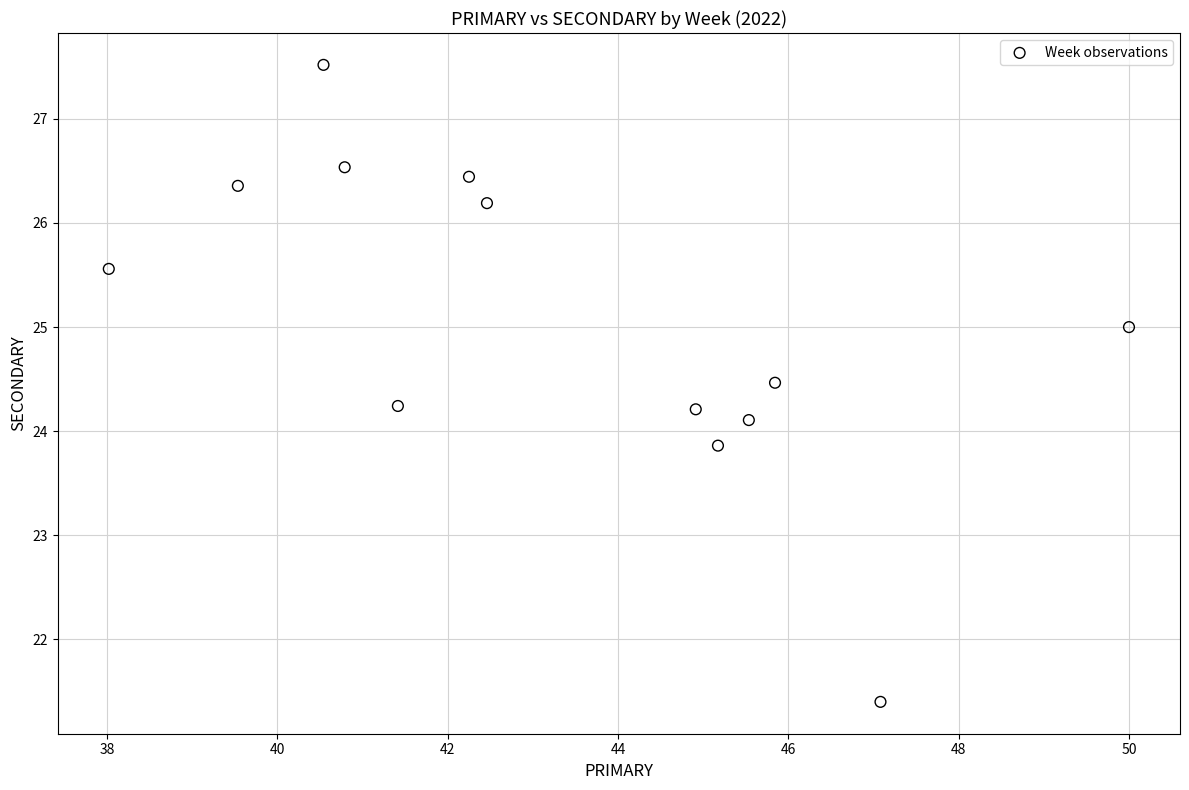

What is the range of X values (max minus min)?

12.0